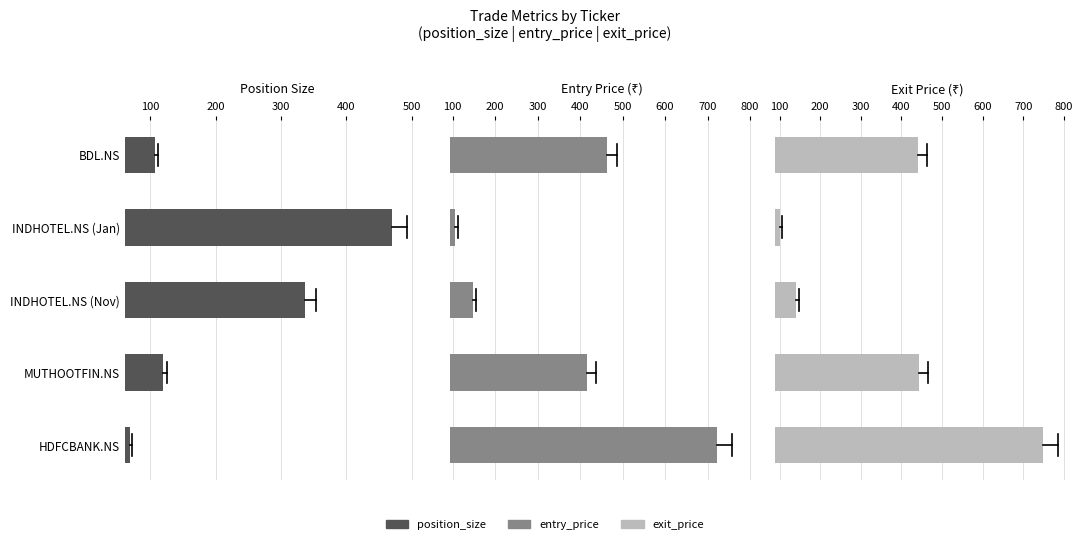

Count the number of data series in this chart.

3